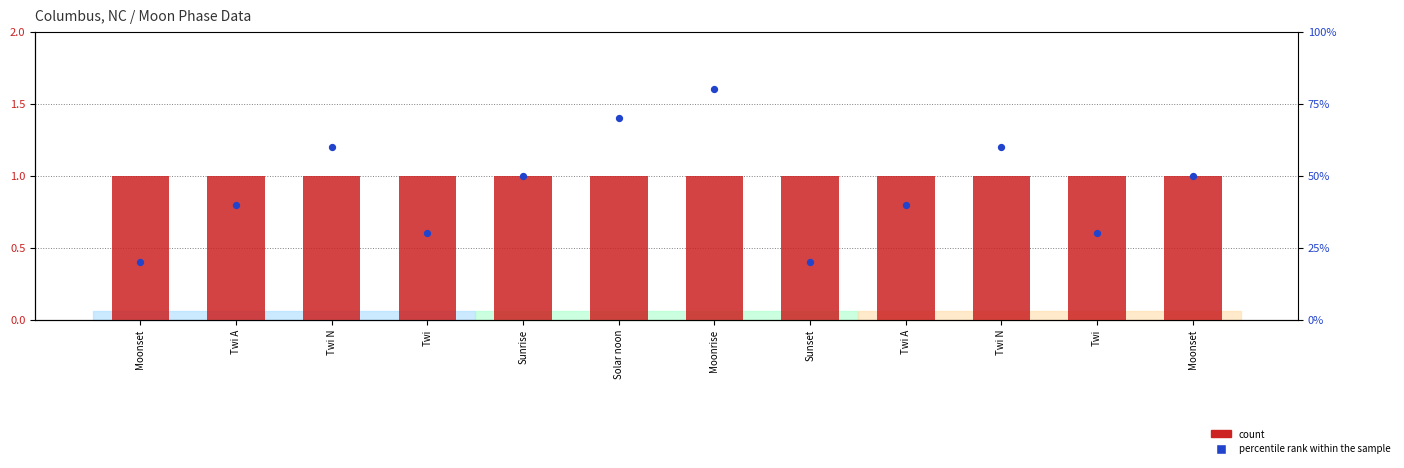

At how many categories does at least one series exceed 79?

1